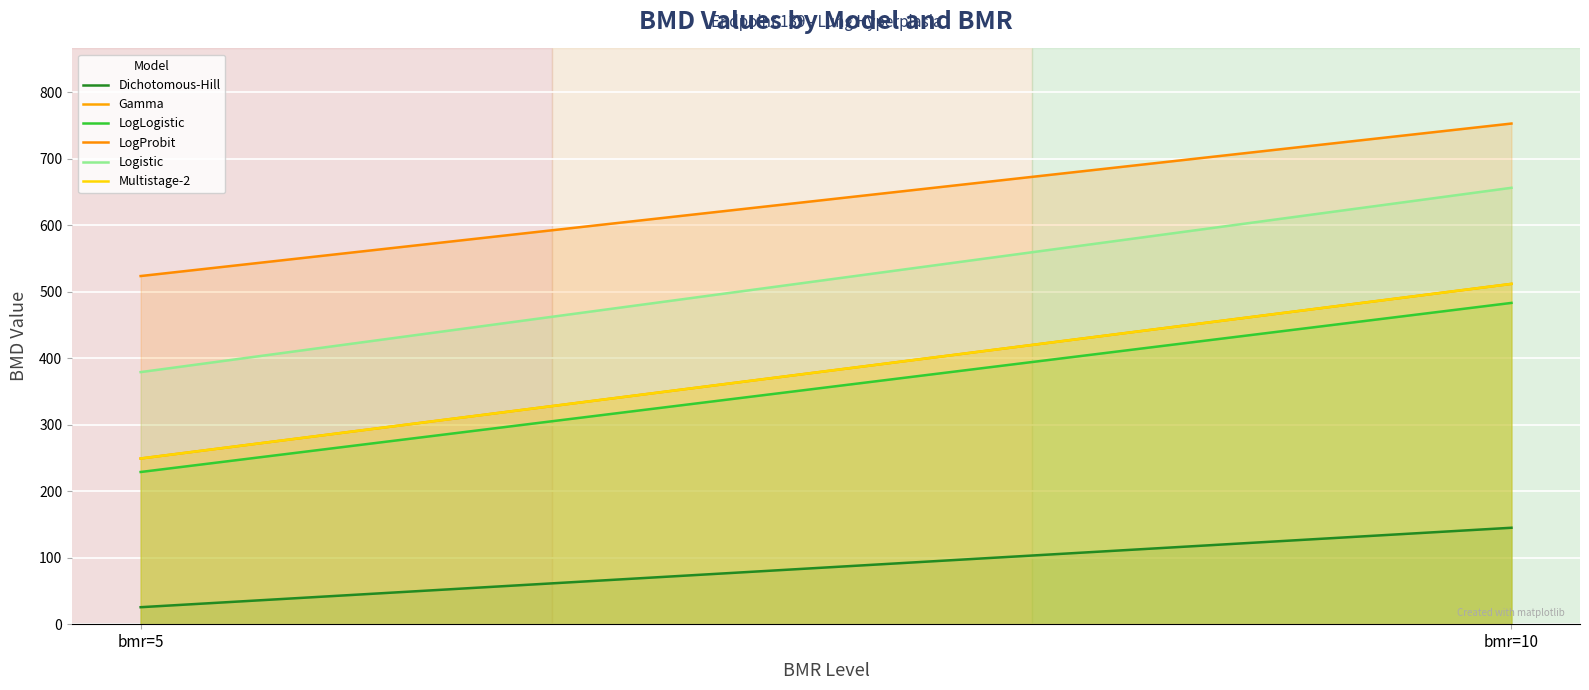

How many lines are shown in the chart?

6